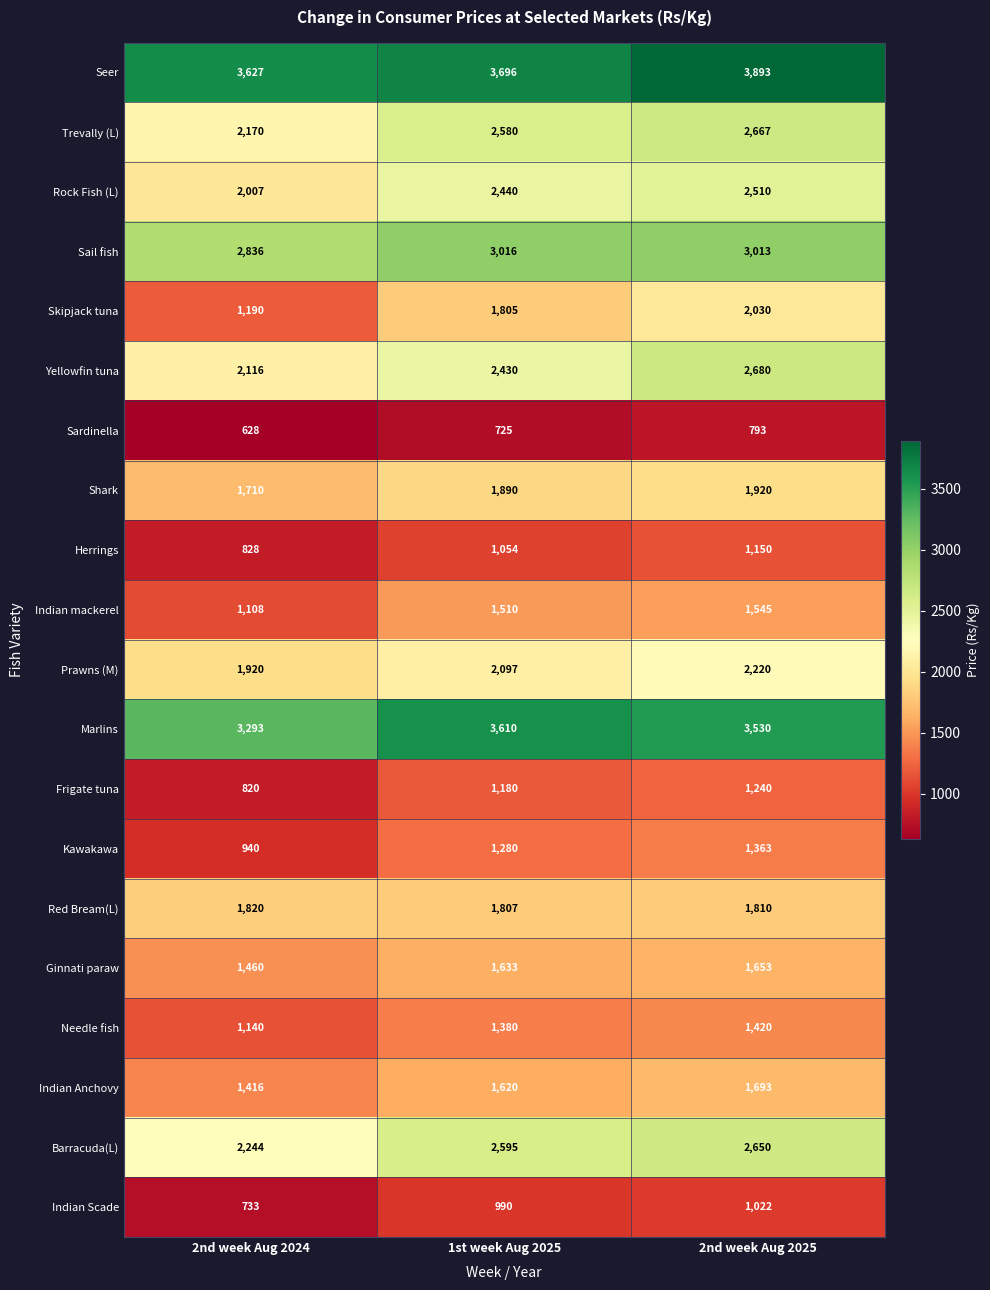

List the series in order of their peak value, lowest first.

Sardinella, Indian Scade, Herrings, Frigate tuna, Kawakawa, Needle fish, Indian mackerel, Ginnati paraw, Indian Anchovy, Red Bream(L), Shark, Skipjack tuna, Prawns (M), Rock Fish (L), Barracuda(L), Trevally (L), Yellowfin tuna, Sail fish, Marlins, Seer